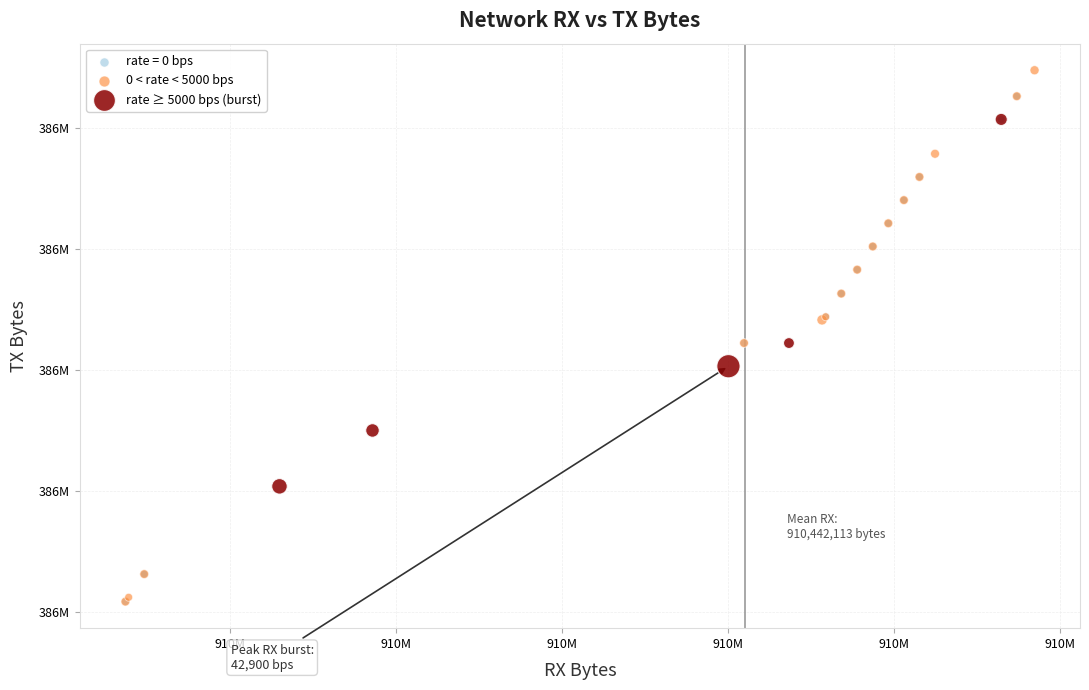

What are all the series names shown in the legend?

rate = 0 bps, 0 < rate < 5000 bps, rate ≥ 5000 bps (burst)